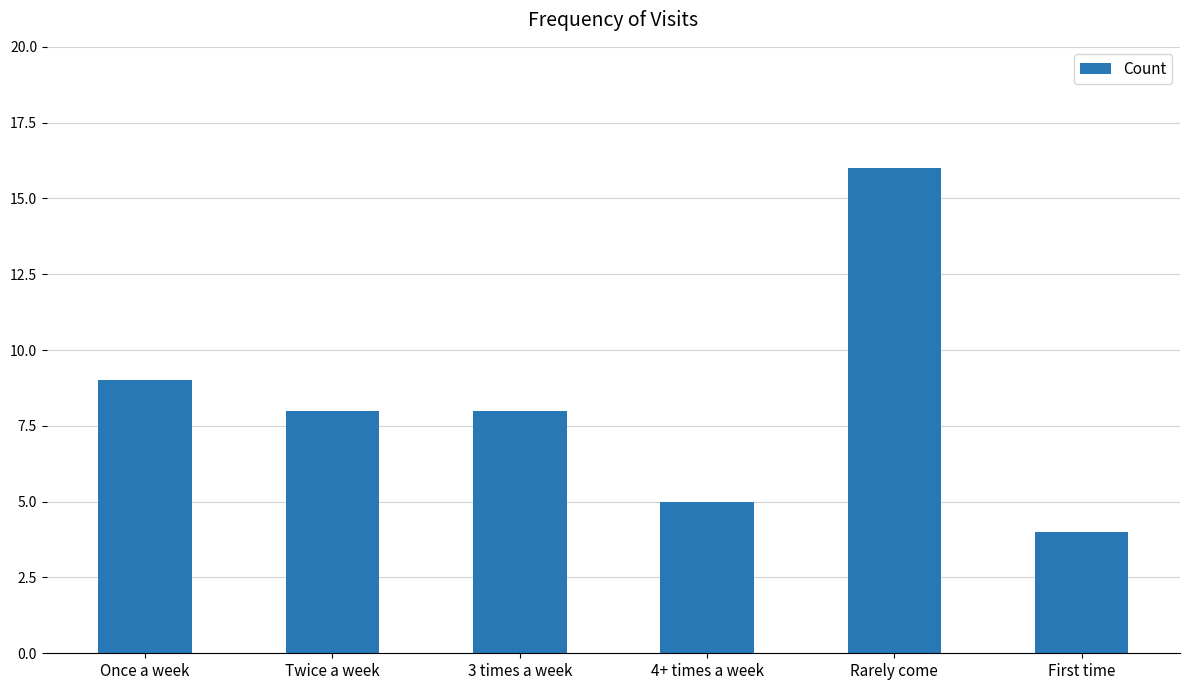

Which category has the highest value across all series?

Rarely come